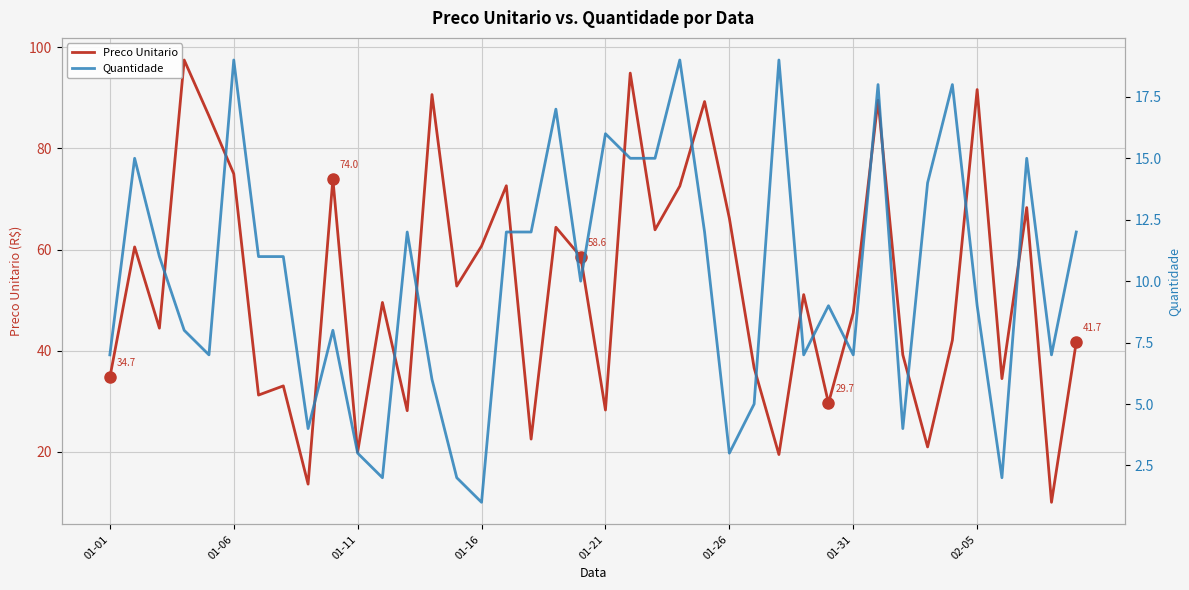

At how many categories does at least one series exceed 5?

40